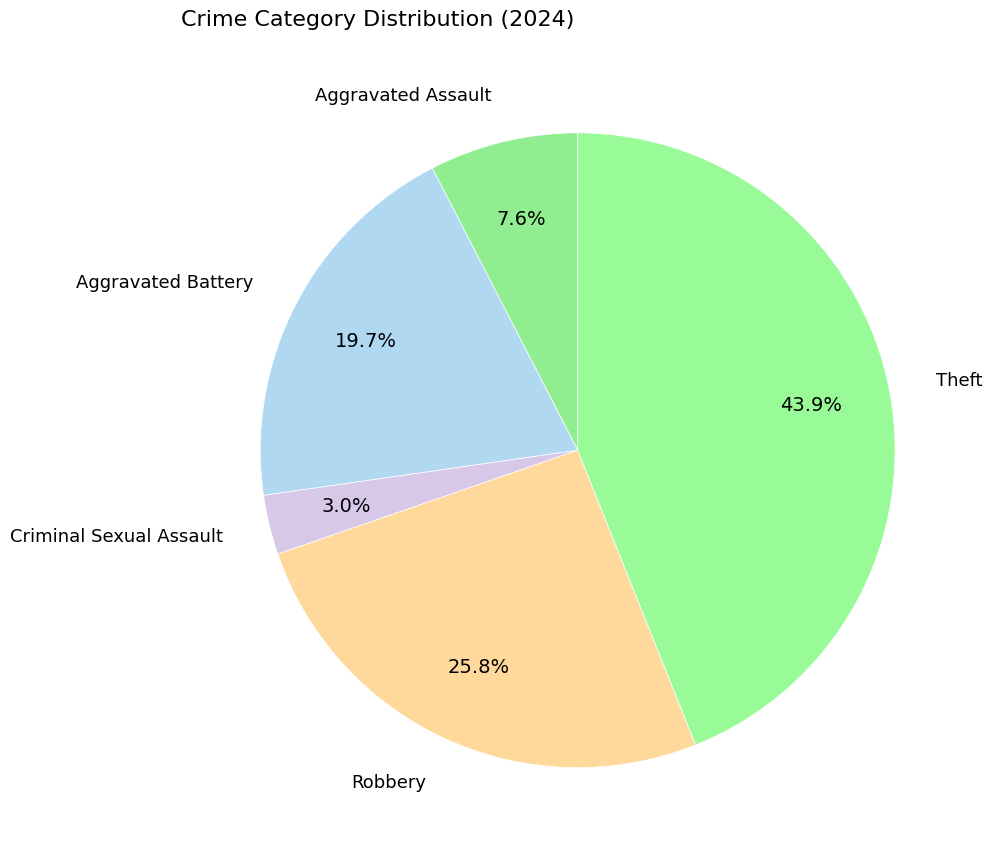

How many segments does this pie chart have?

5